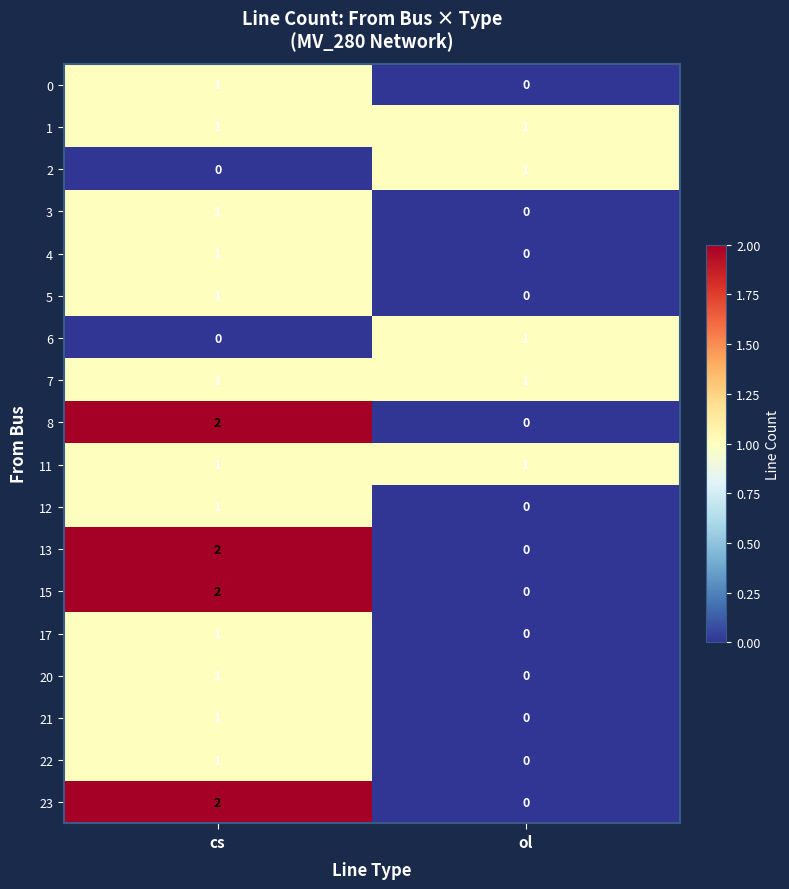

Count the number of data series in this chart.

18